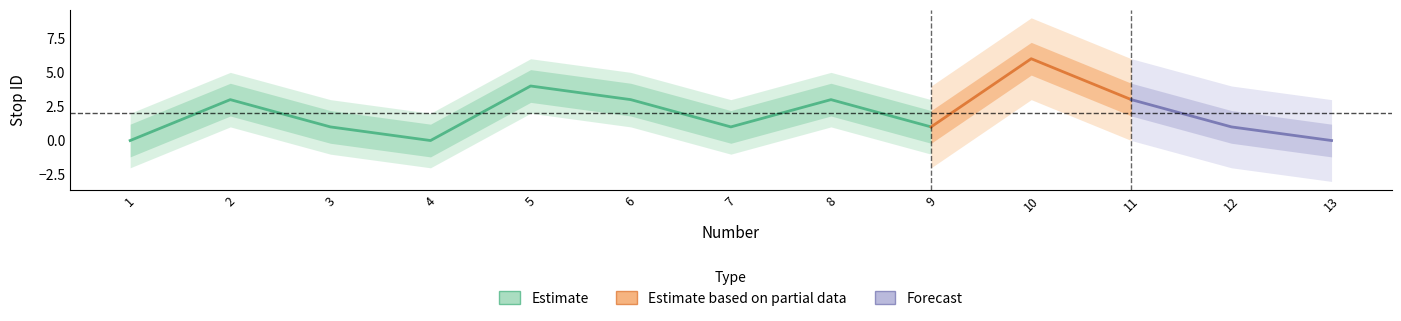

Rank the categories by value from highest to lowest.

10, 5, 2, 6, 8, 11, 3, 7, 9, 12, 1, 4, 13